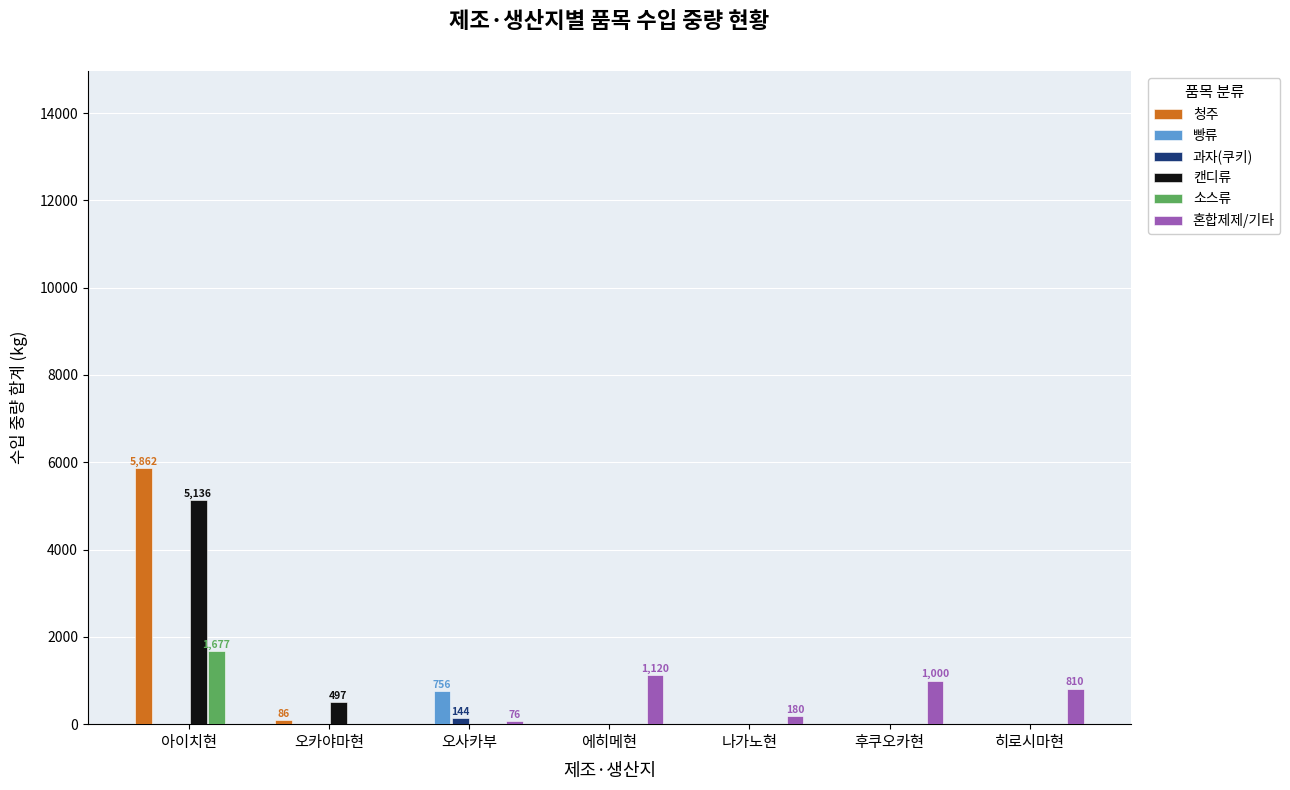

What is the sum of all 소스류 values?

1677